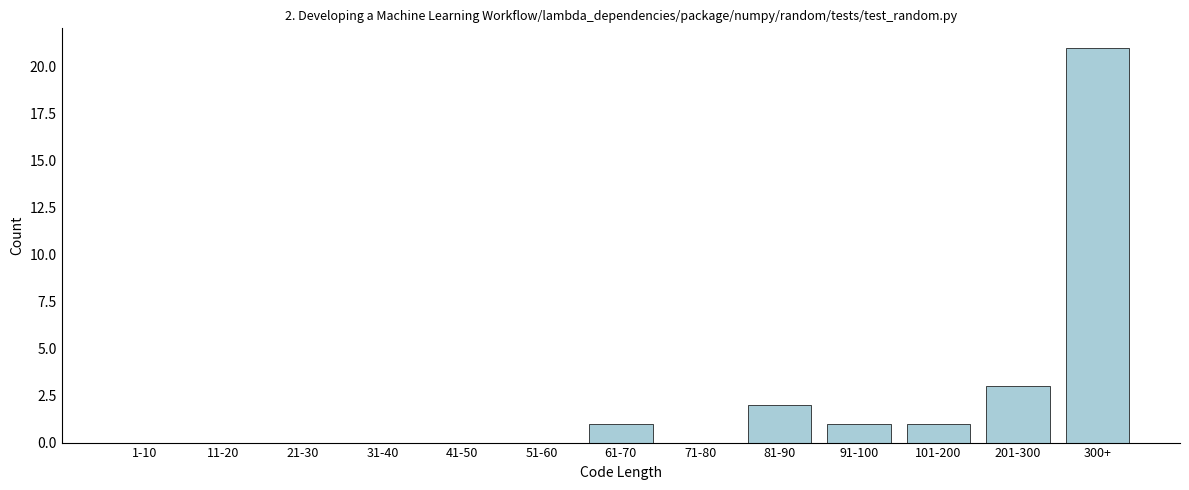

Reading left to right, transcribe all the data shown in this chart.

1-10=0	11-20=0	21-30=0	31-40=0	41-50=0	51-60=0	61-70=1	71-80=0	81-90=2	91-100=1	101-200=1	201-300=3	300+=21